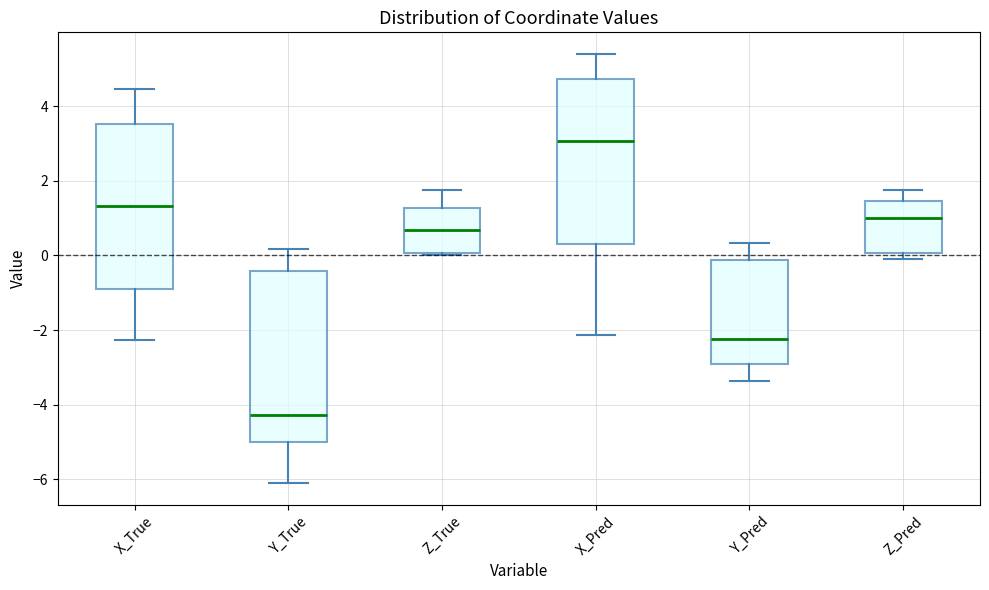

Reading left to right, read every box against the y-axis: the position of its median line, the range the box covers, and the ends of its whiskers. The values are not printed on the chart, so give them approximately, as read against the axis.

X_True: median 1.4, box -0.8 to 3.6, whiskers -2.2 to 4.4
Y_True: median -4.2, box -5.0 to -0.4, whiskers -6.2 to 0.2
Z_True: median 0.6, box 0.0 to 1.2, whiskers 0.0 to 1.8
X_Pred: median 3.0, box 0.2 to 4.8, whiskers -2.2 to 5.4
Y_Pred: median -2.2, box -3.0 to -0.2, whiskers -3.4 to 0.4
Z_Pred: median 1.0, box 0.0 to 1.4, whiskers -0.2 to 1.8